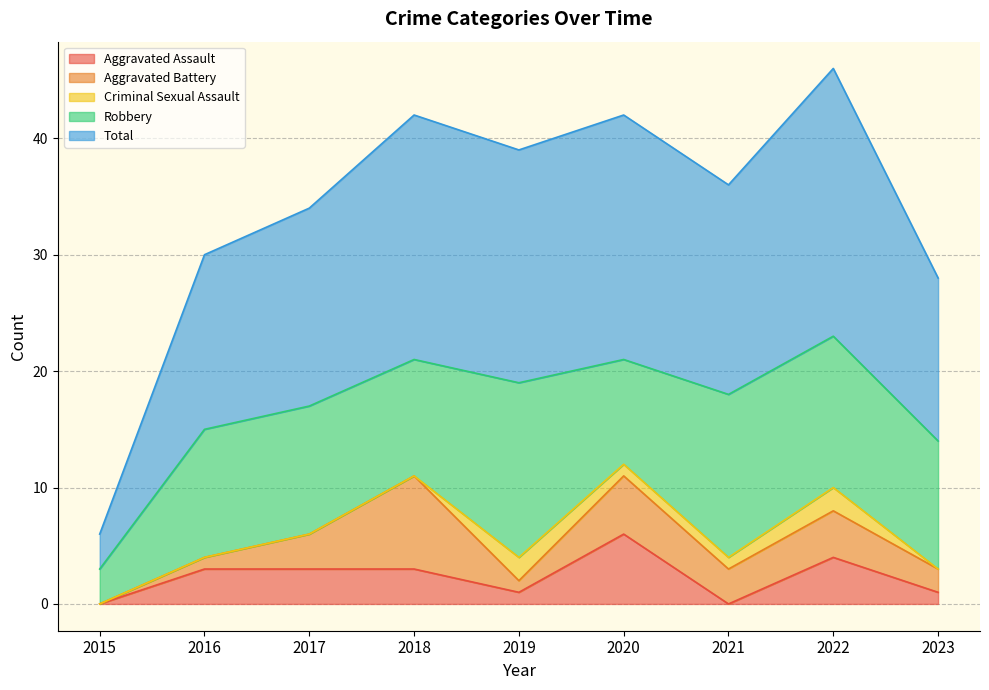

Which series changed the most between 2016 and 2017?

Aggravated Battery